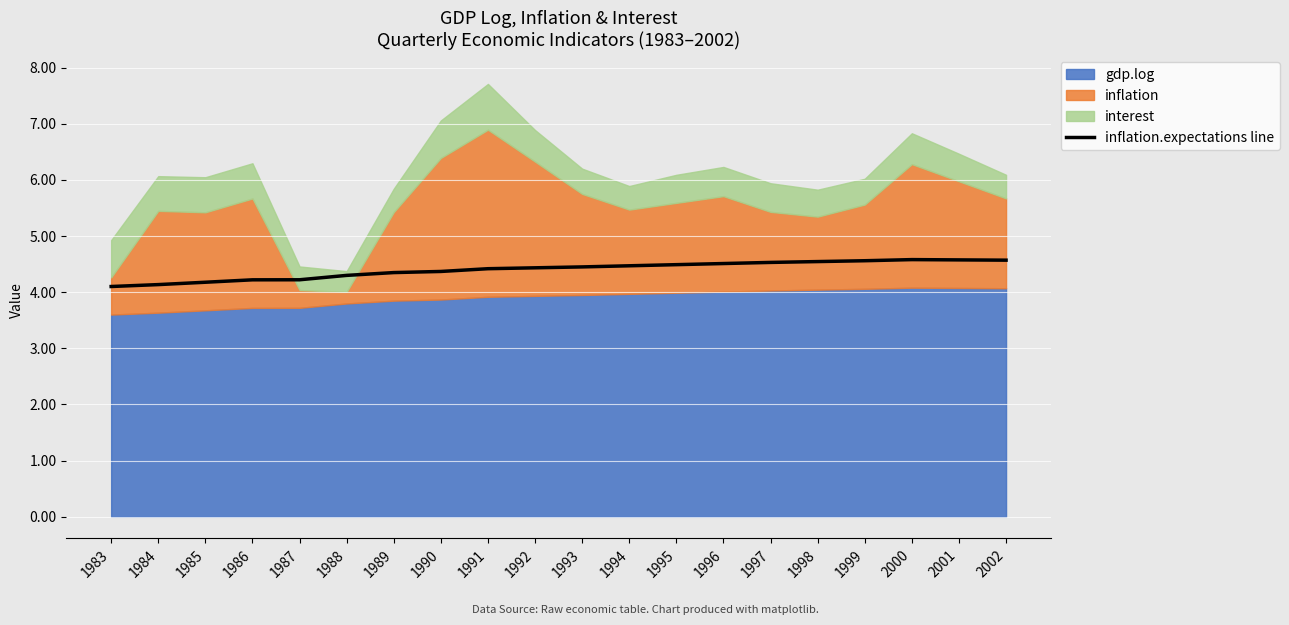

List the labels in order of value, largest first.

2000, 2001, 2002, 1999, 1998, 1997, 1996, 1995, 1994, 1993, 1992, 1991, 1990, 1989, 1988, 1987, 1986, 1985, 1984, 1983